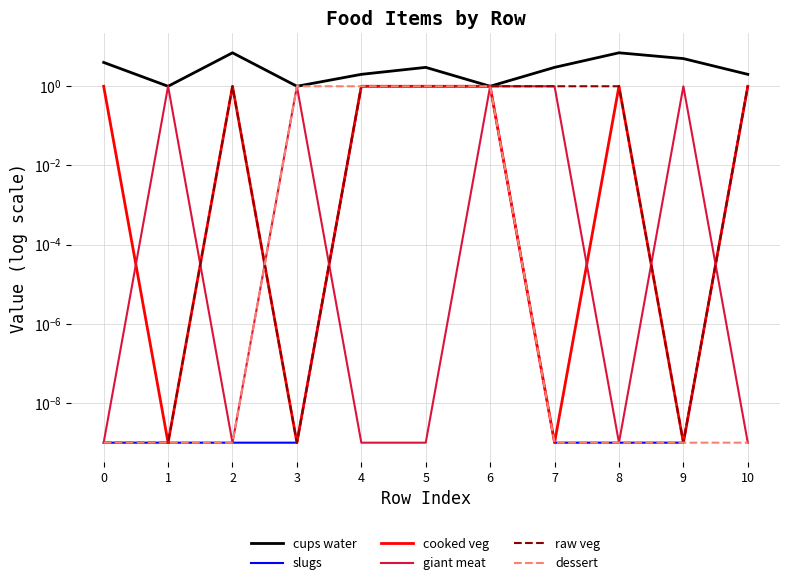

At how many categories does at least one series exceed 2?

6